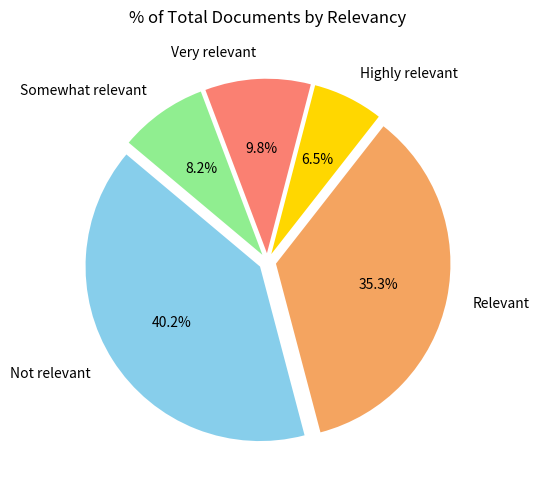

Does any single category account for the majority?

No